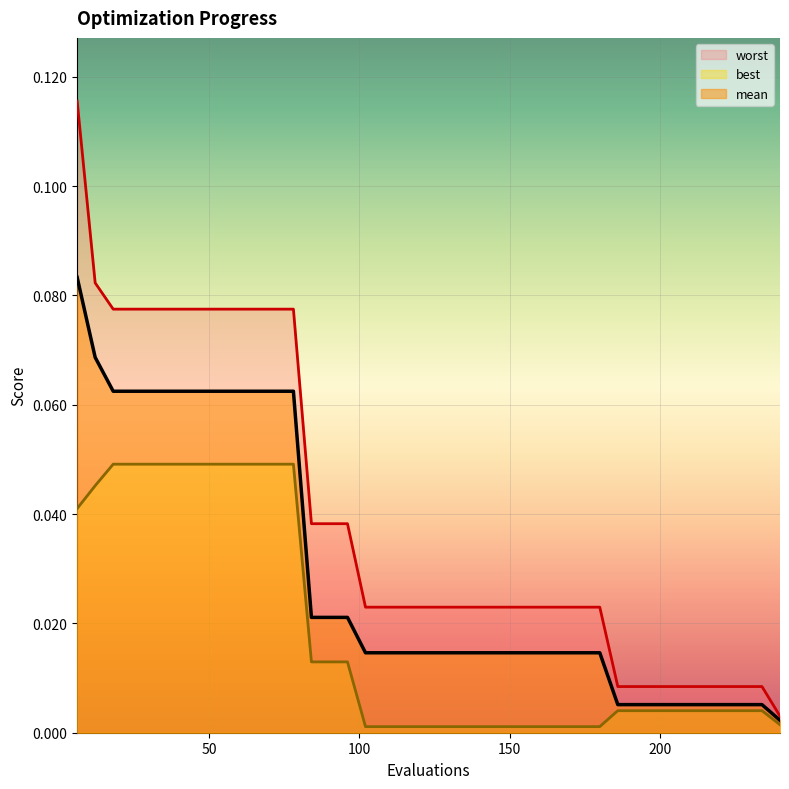

True or false: best has more than 1 interior local peaks.

False